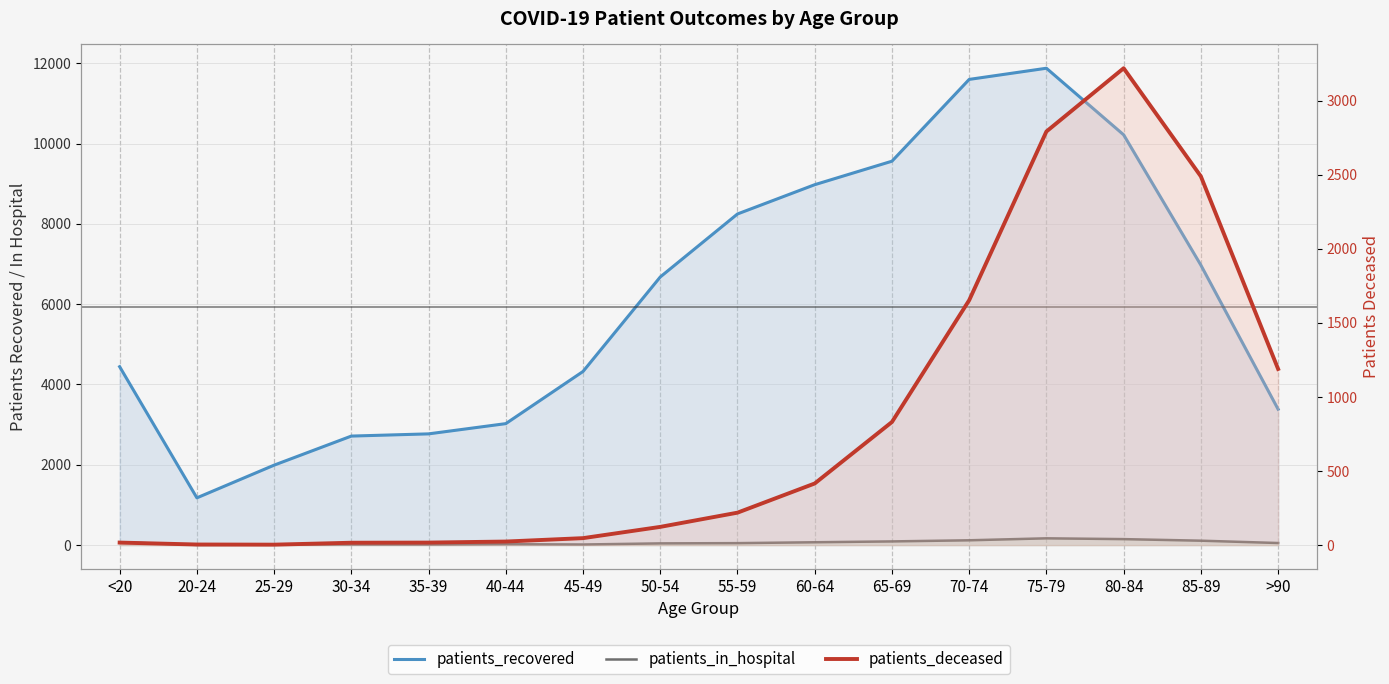

Reading left to right, list all the values displayed in this chart.

patients_recovered: <20=4443	20-24=1177	25-29=1991	30-34=2715	35-39=2770	40-44=3025	45-49=4324	50-54=6677	55-59=8246	60-64=8975	65-69=9560	70-74=11597	75-79=11875	80-84=10217	85-89=6972	>90=3383
patients_in_hospital: <20=69	20-24=5	25-29=11	30-34=13	35-39=13	40-44=23	45-49=15	50-54=43	55-59=49	60-64=71	65-69=92	70-74=120	75-79=169	80-84=149	85-89=110	>90=52
patients_deceased: <20=17	20-24=4	25-29=3	30-34=16	35-39=17	40-44=24	45-49=47	50-54=123	55-59=219	60-64=416	65-69=831	70-74=1653	75-79=2792	80-84=3219	85-89=2489	>90=1189